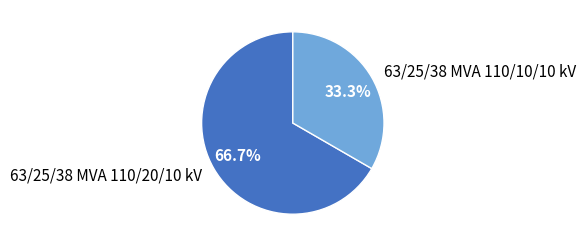

Does 63/25/38 MVA 110/20/10 kV represent more than half of the total?

Yes